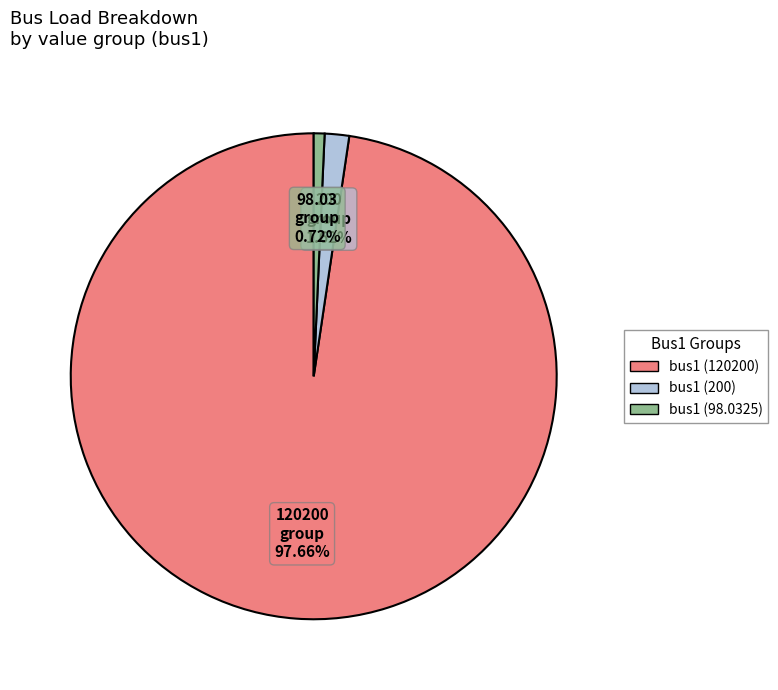

Rank the categories by value from highest to lowest.

bus1 (120200), bus1 (200), bus1 (98.0325)